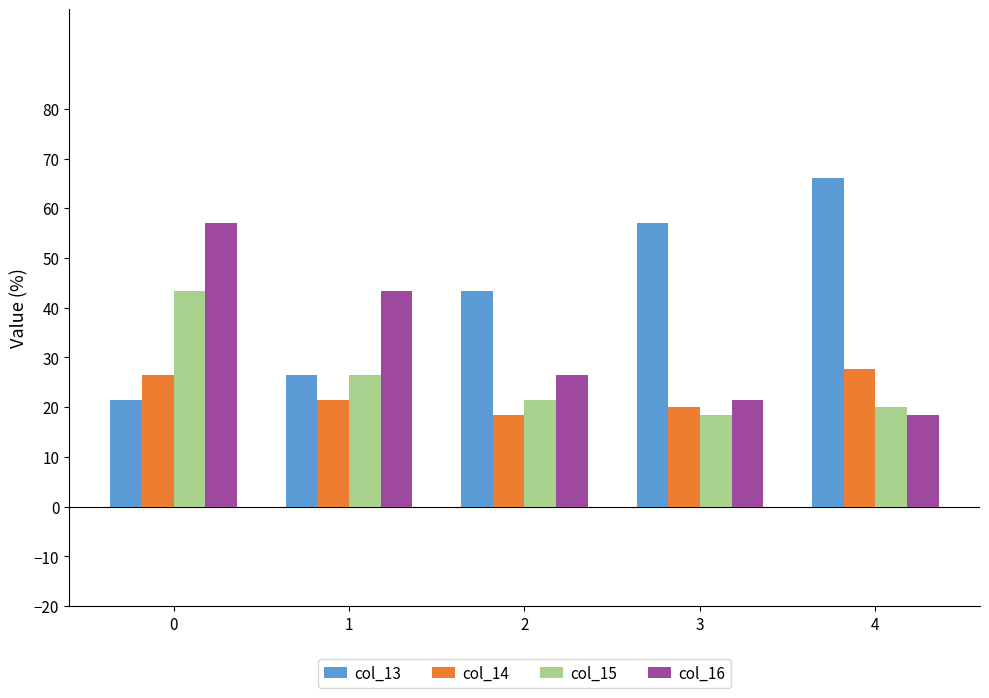

At which label does col_15 reach its minimum?

3